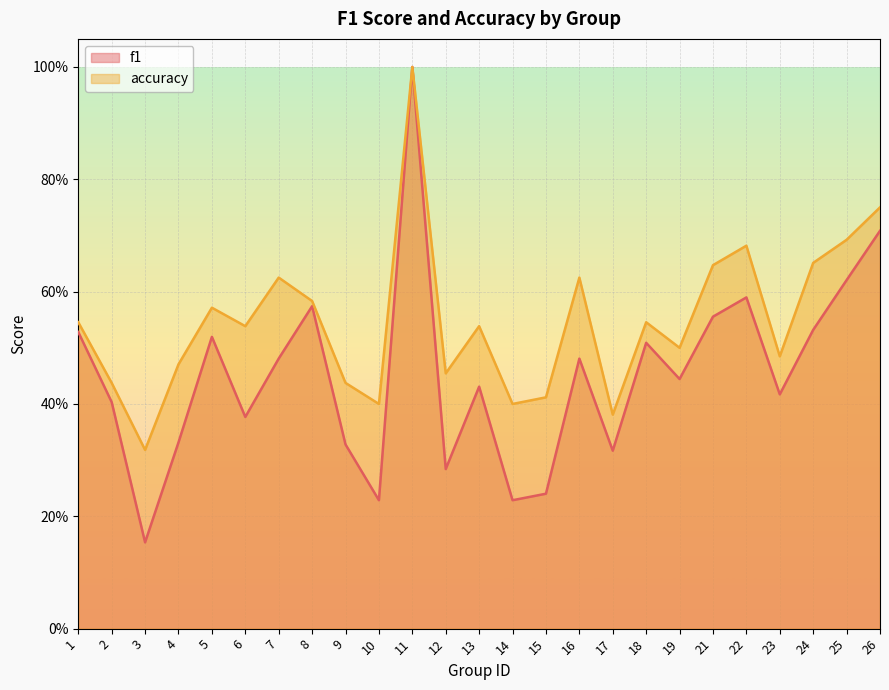

True or false: f1 and accuracy intersect in this chart.

False